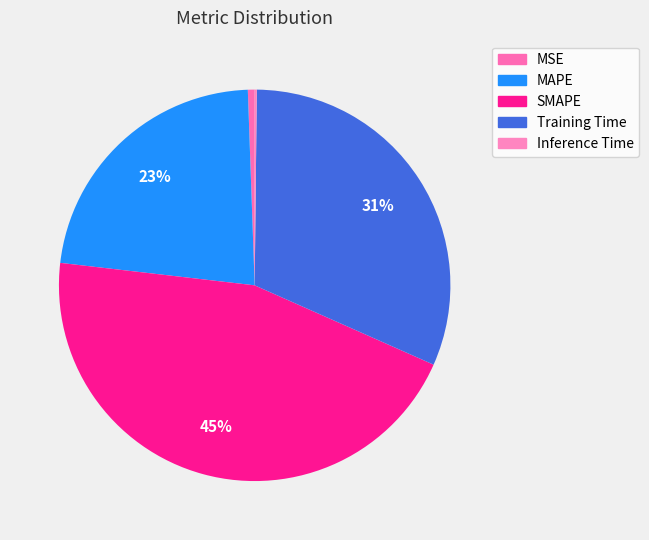

What is the smallest slice in the pie chart?

Inference Time